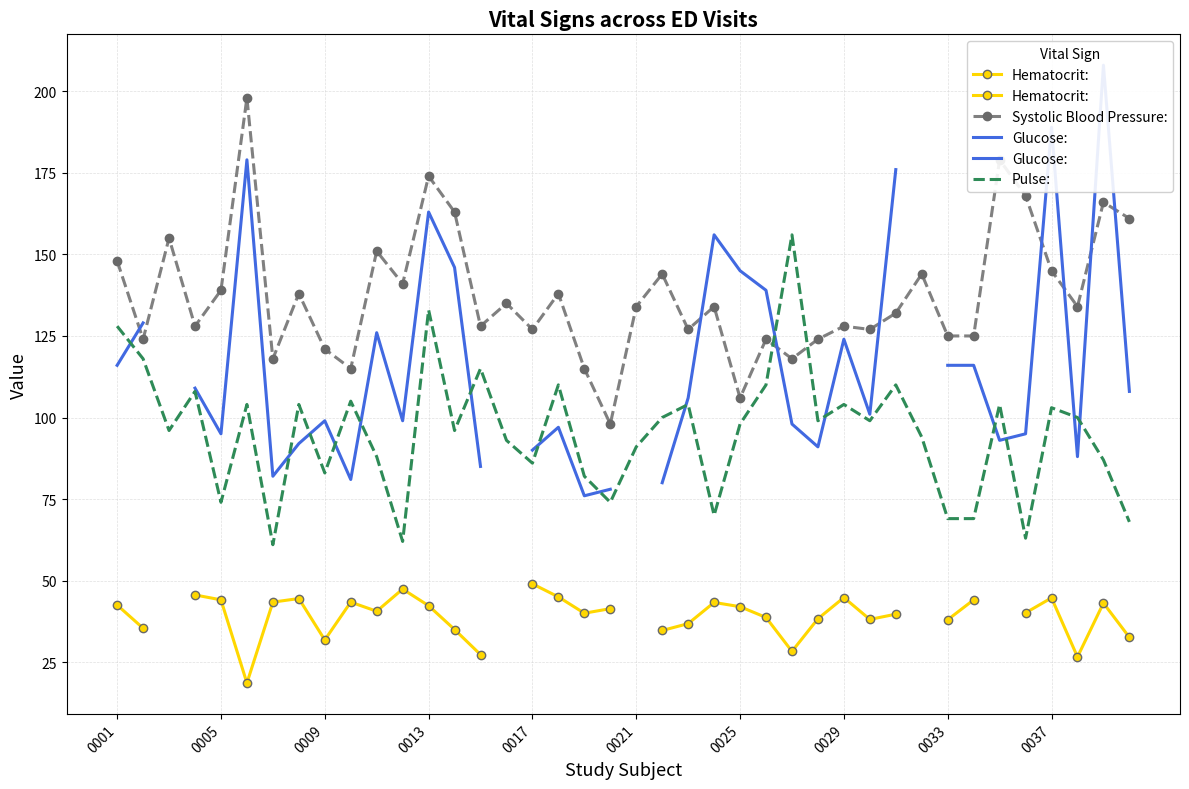

What is the average value of the Pulse: series?

95